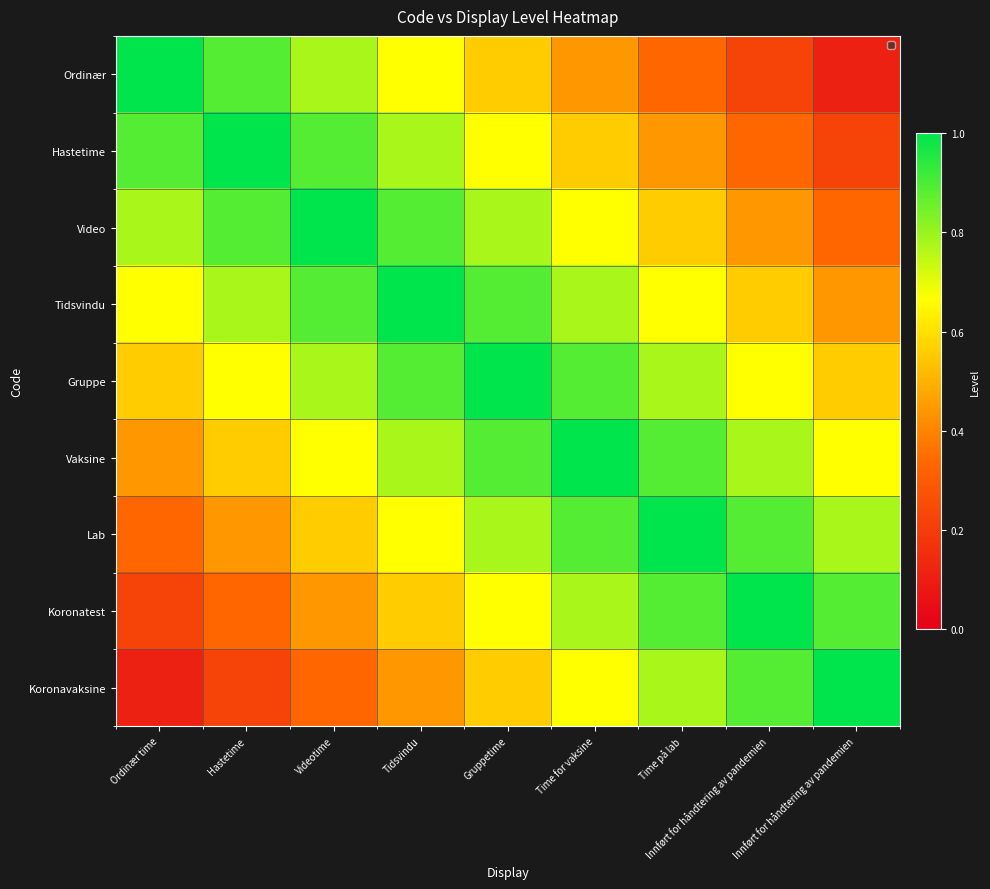

Which series changed the most between Hastetime and Time på lab?

Hastetime